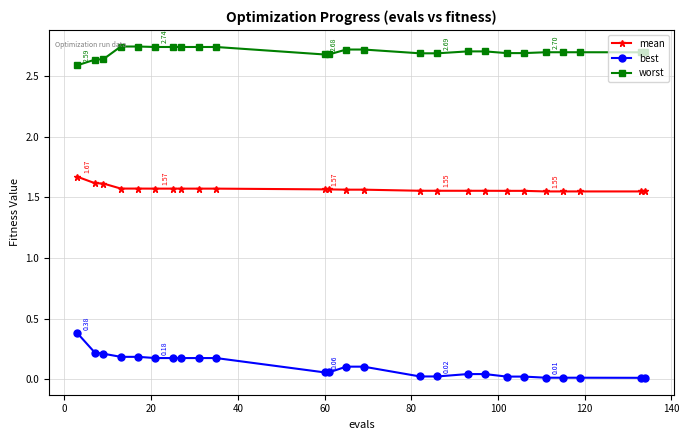

Which series has the largest total across all categories?

worst